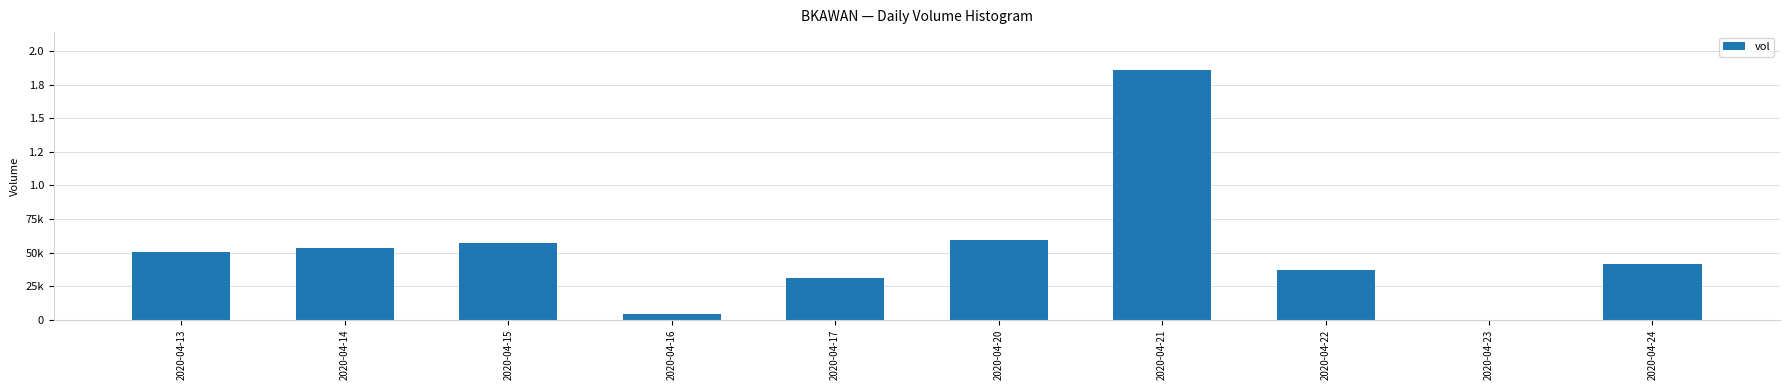

Where does the data first go above 50600?

2020-04-14